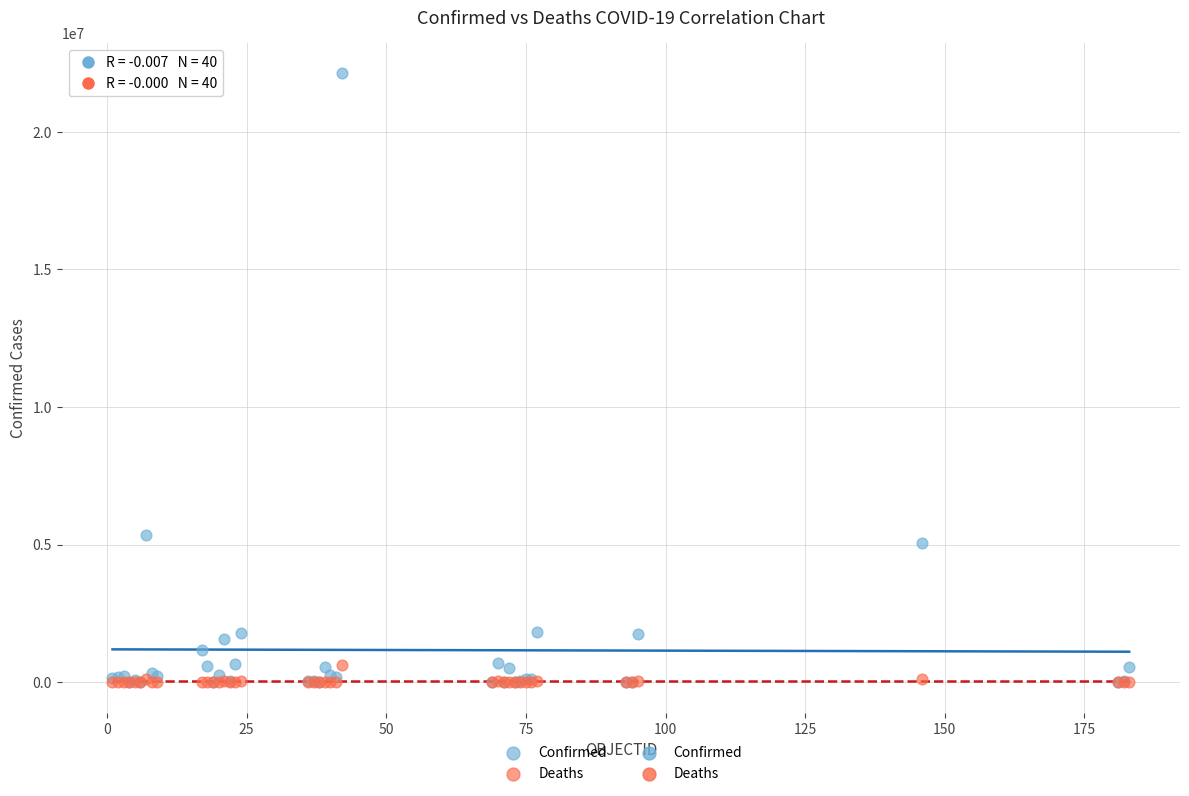

Across all series, what Y value is closest to 11059392?

5335310